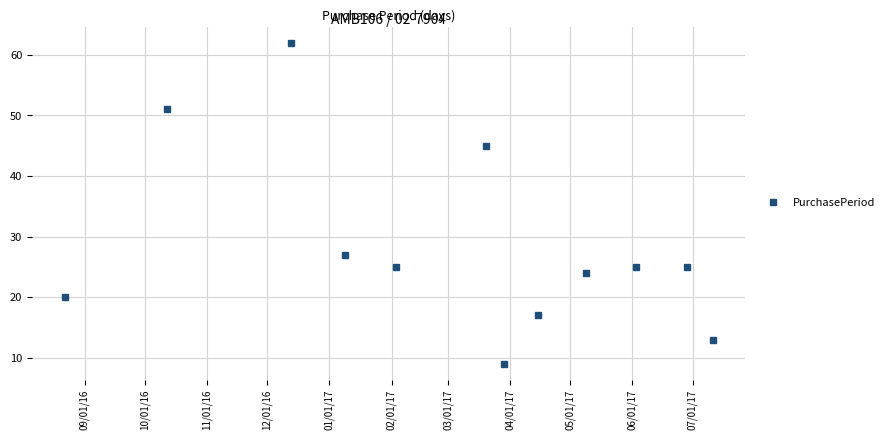

Is this an area chart (filled region under the line)?

No